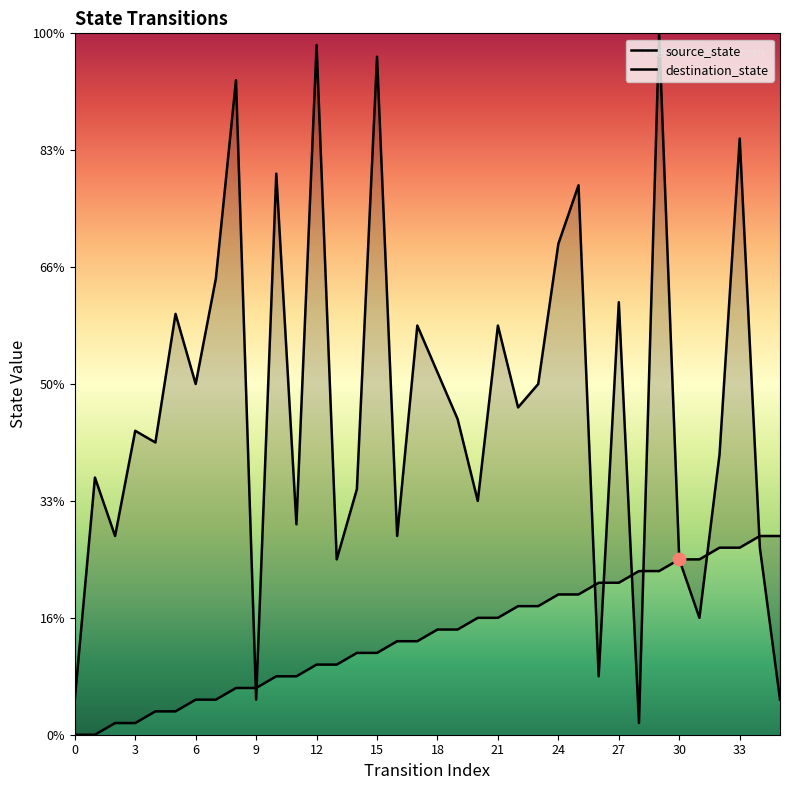

Which series reaches the maximum Y coordinate?

destination_state